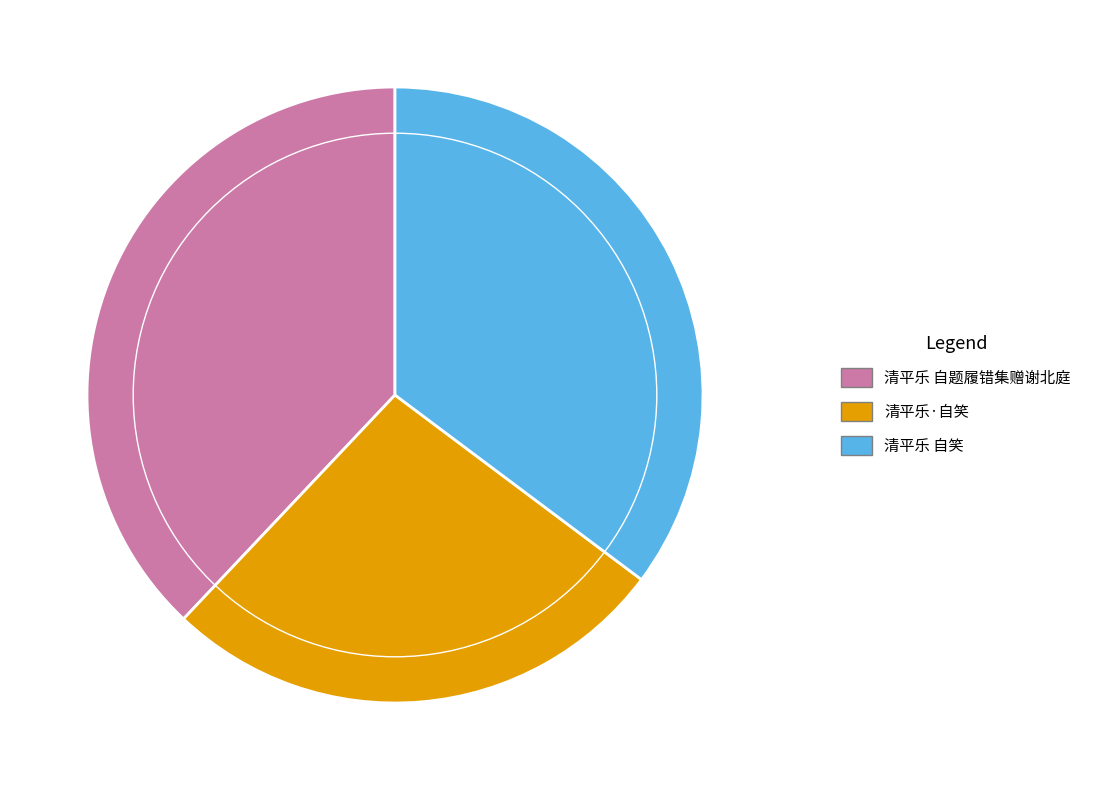

Rank the categories by value from highest to lowest.

清平乐 自题履错集赠谢北庭, 清平乐 自笑, 清平乐·自笑